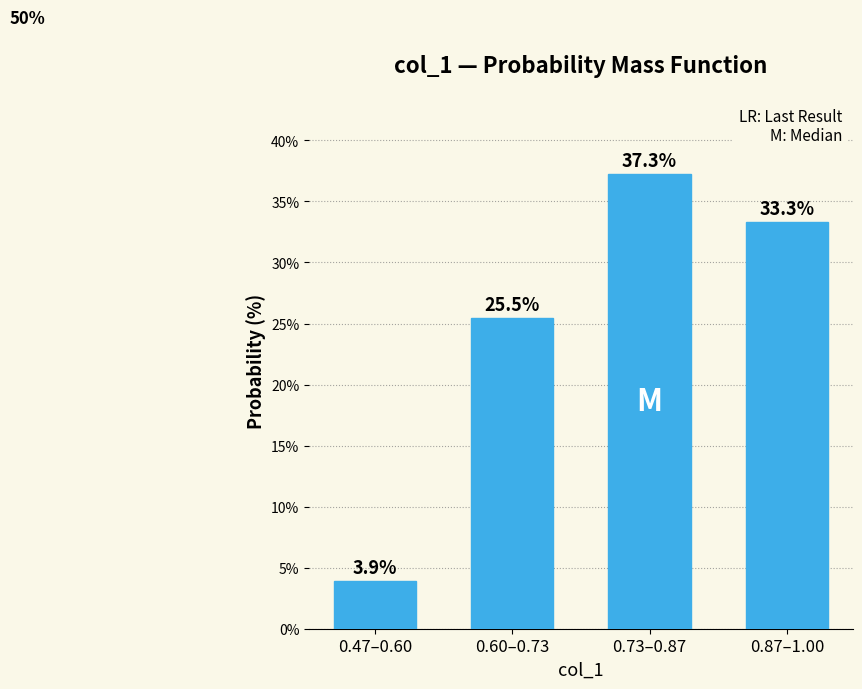

Reading left to right, what are all the values shown in this chart?

0.47–0.60=3.9	0.60–0.73=25.5	0.73–0.87=37.3	0.87–1.00=33.3